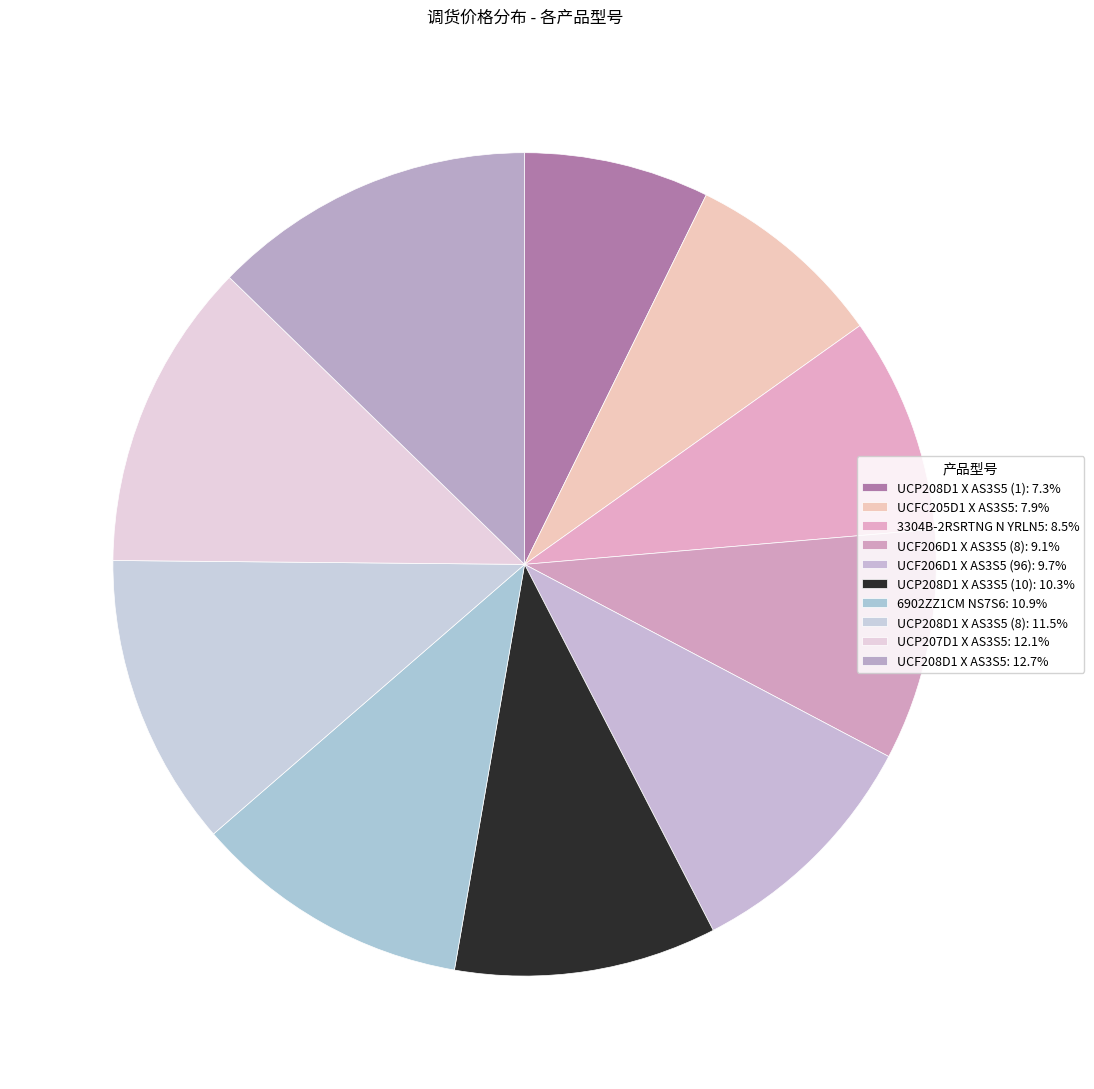

Count the number of slices in the pie.

10